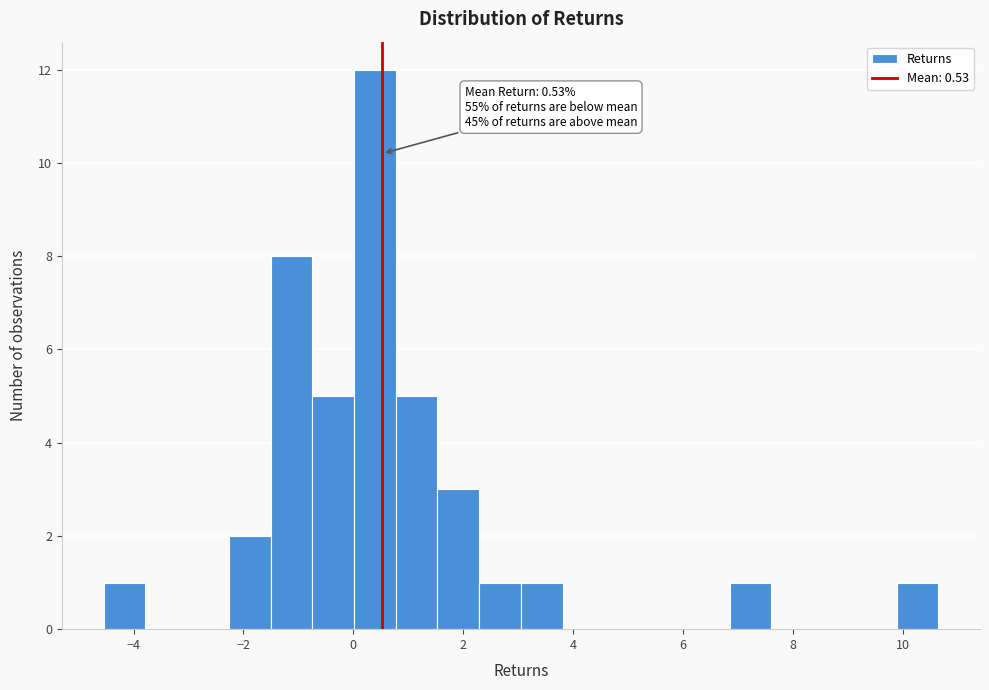

Around what value on the x-axis is the tallest bar? Give the approximate position of its centre, as read against the axis.

0.4